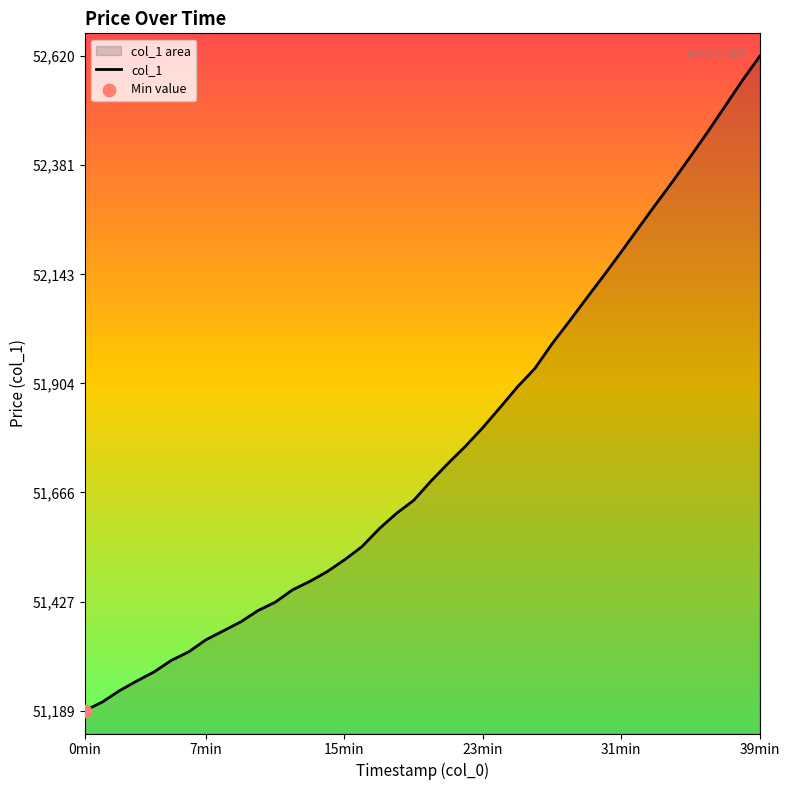

What is the maximum value shown in the chart?

52620.0